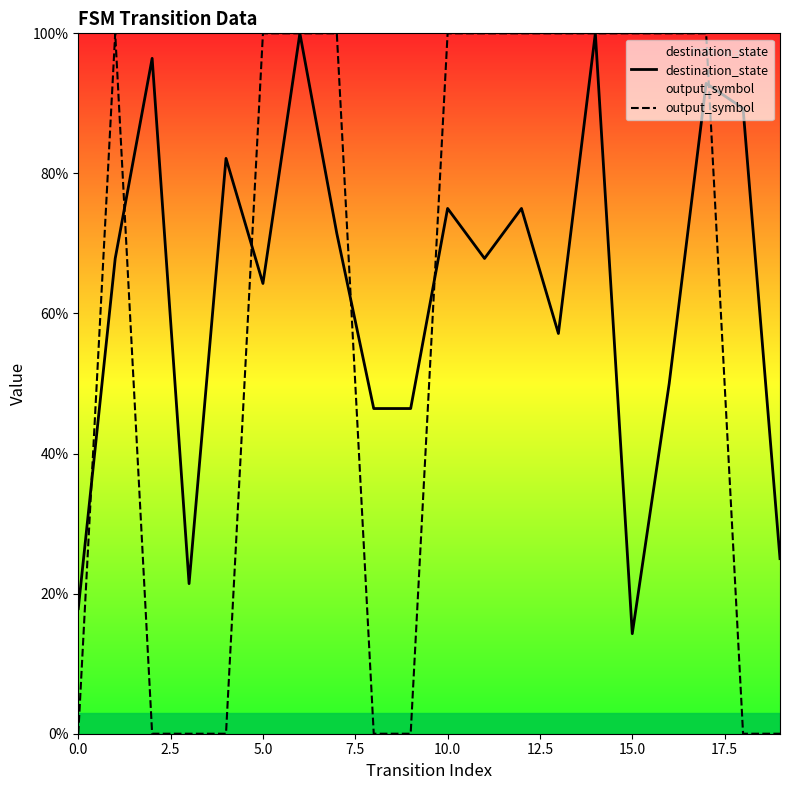

Which series changed the most between 14 and 17?

destination_state